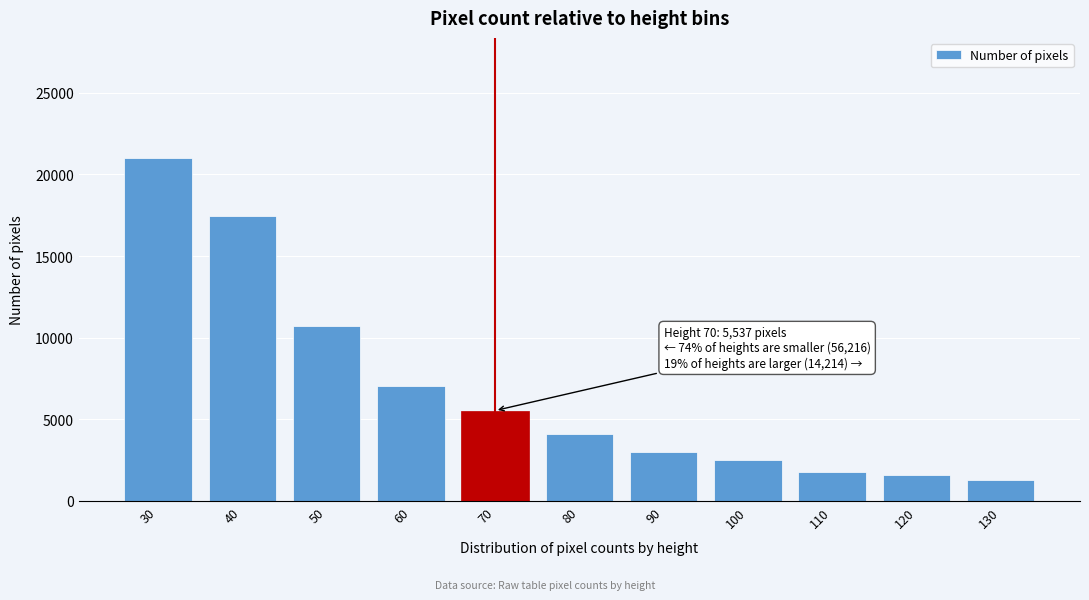

Reading right to left, what are all the values shown in this chart?

1259.0	1566.0	1761.0	2505.5	2991.5	4131.5	5537.0	7030.5	10716.0	17462.5	21006.5